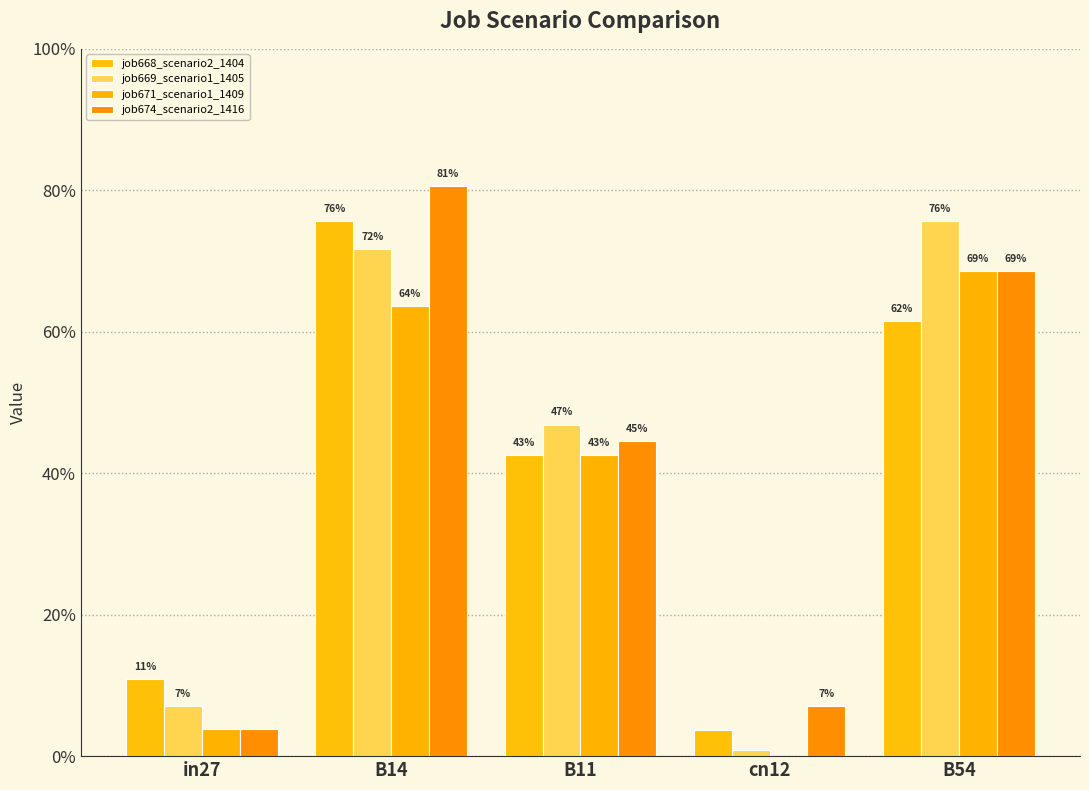

What is the difference between the second highest and minimum values in the job671_scenario1_1409 series?

0.6